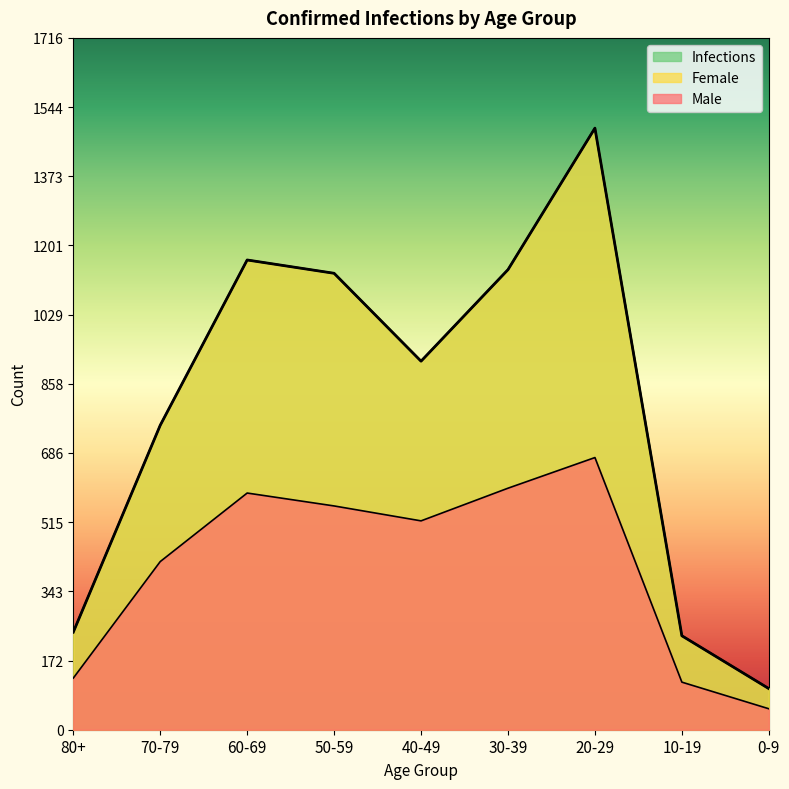

What is the minimum value shown in the chart?

52